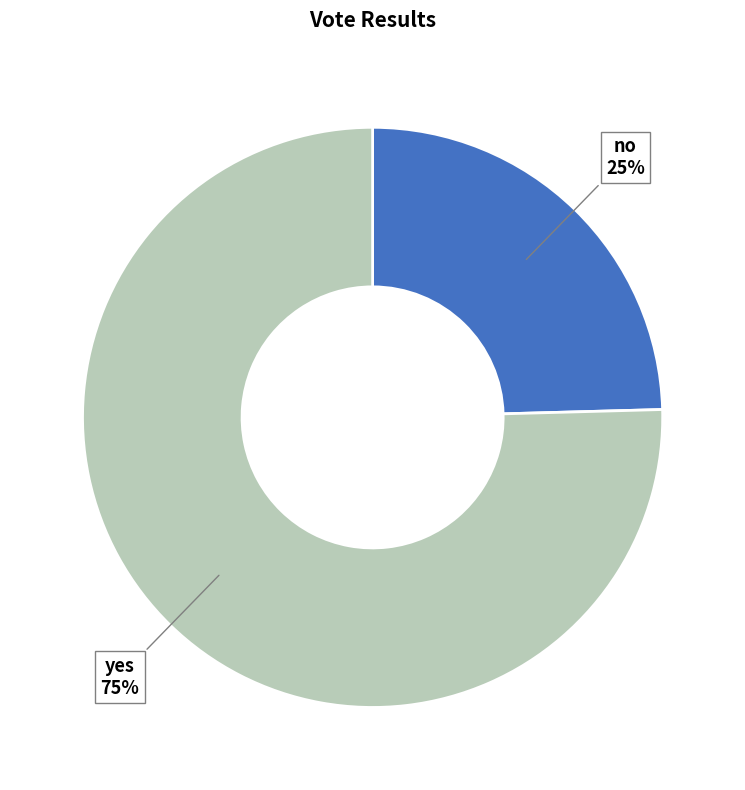

To the nearest percent, what portion does yes represent?

75%